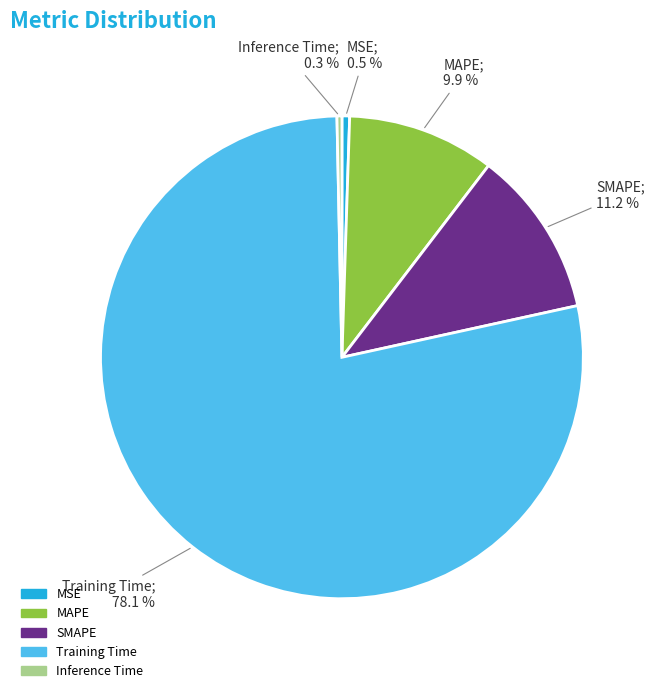

To the nearest percent, what is the average slice percentage?

20%